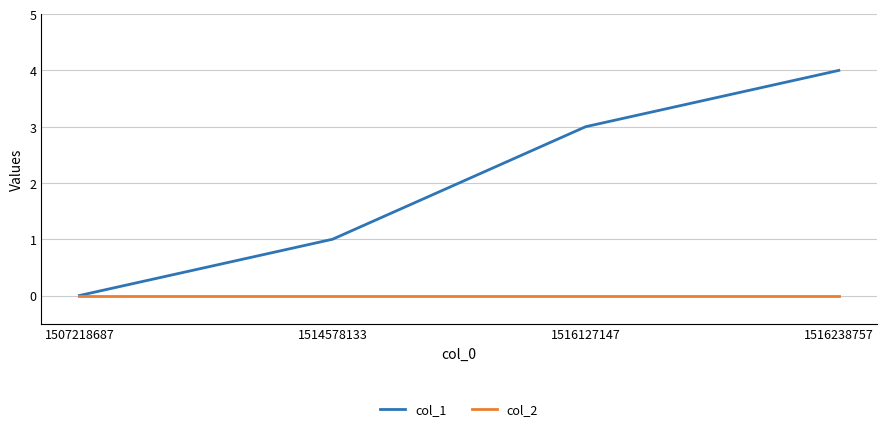

What is the sum of all col_1 values?

8